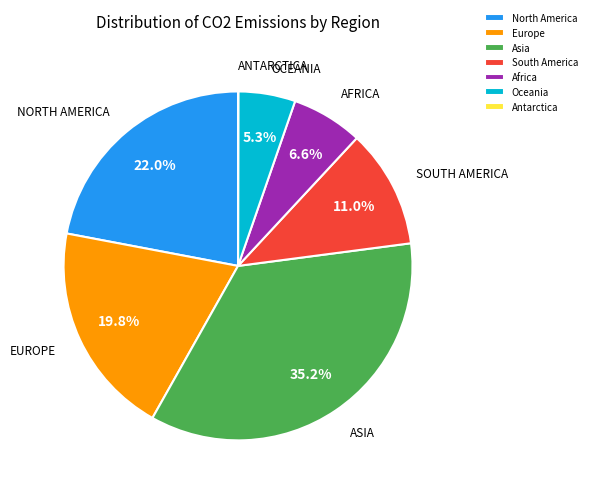

Combined, what portion of the pie is Asia and North America?

57.3%